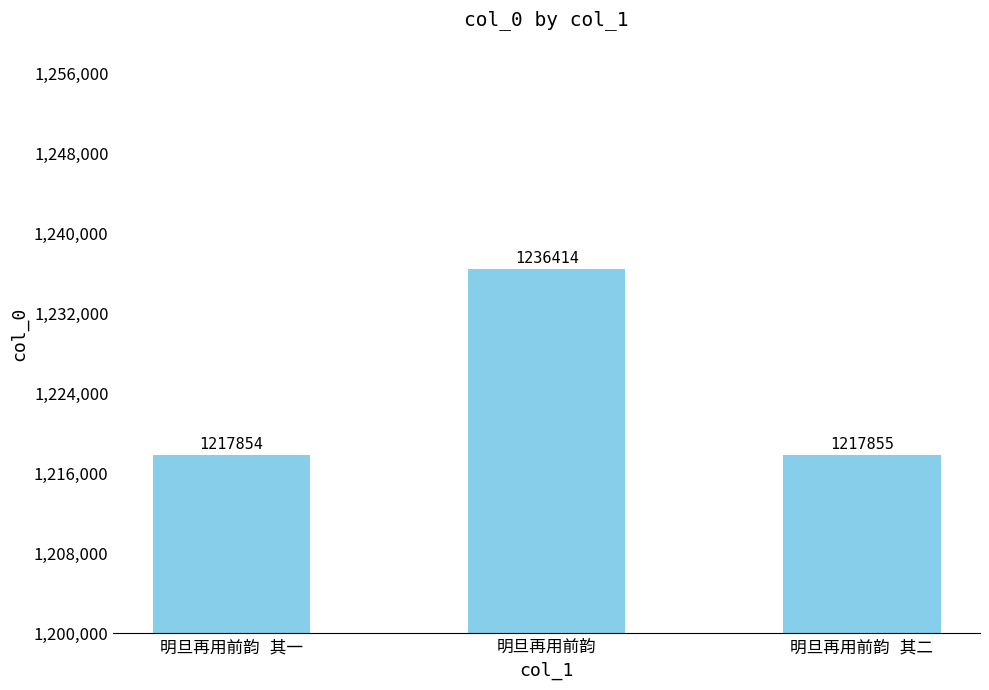

What is the difference between the maximum and minimum values?

18560